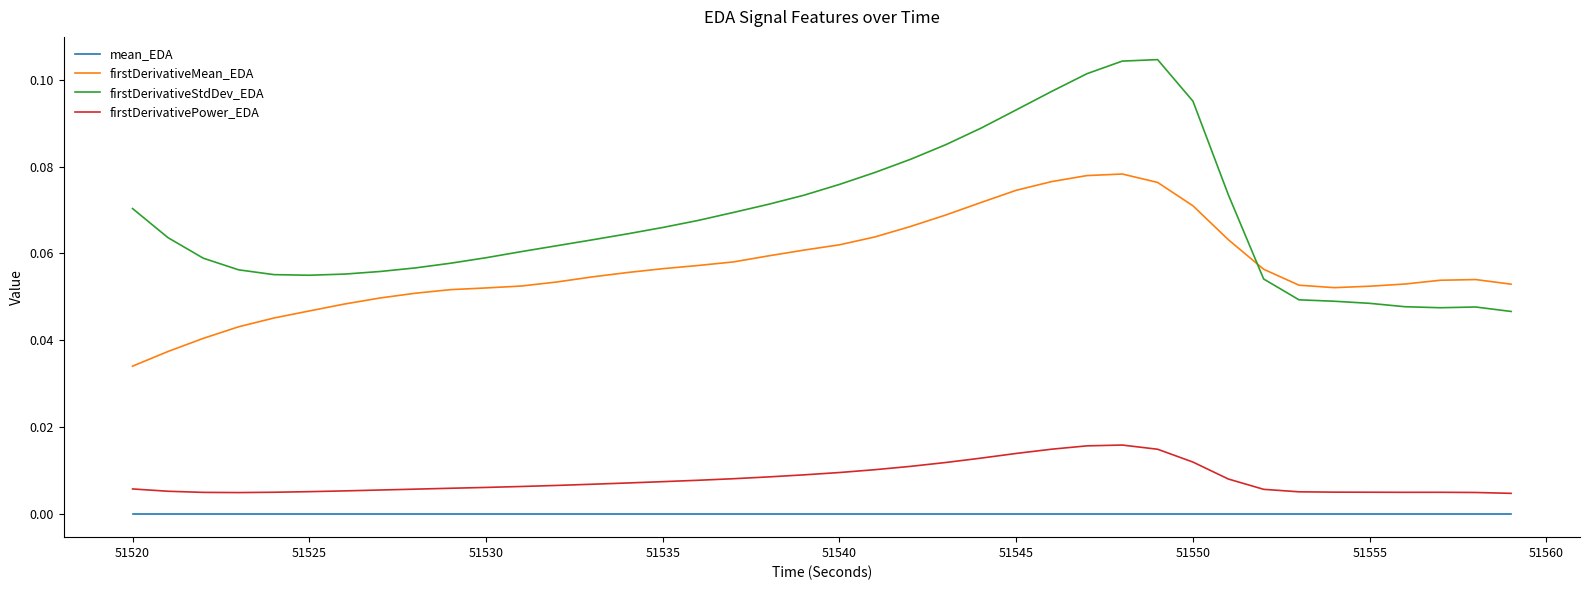

True or false: mean_EDA and firstDerivativeStdDev_EDA cross at least once.

False